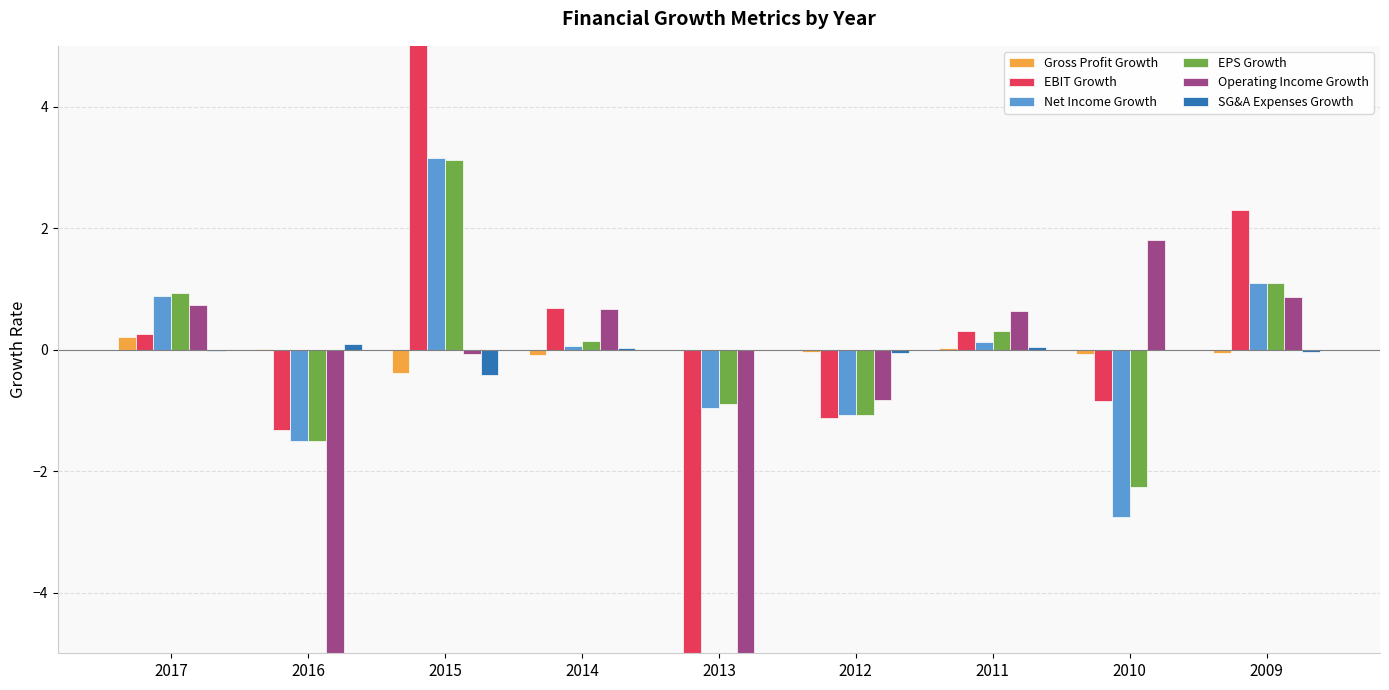

How many values in the Net Income Growth series exceed 0?

5